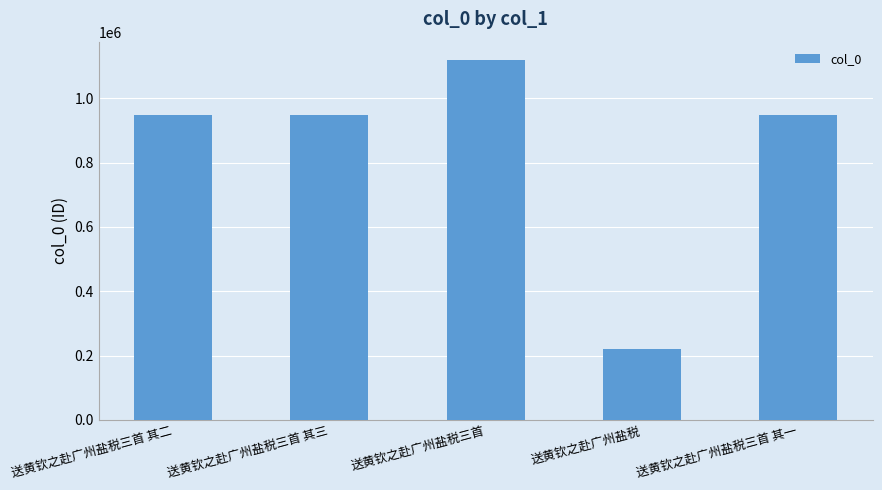

Read the value at 送黄钦之赴广州盐税三首.

1120203